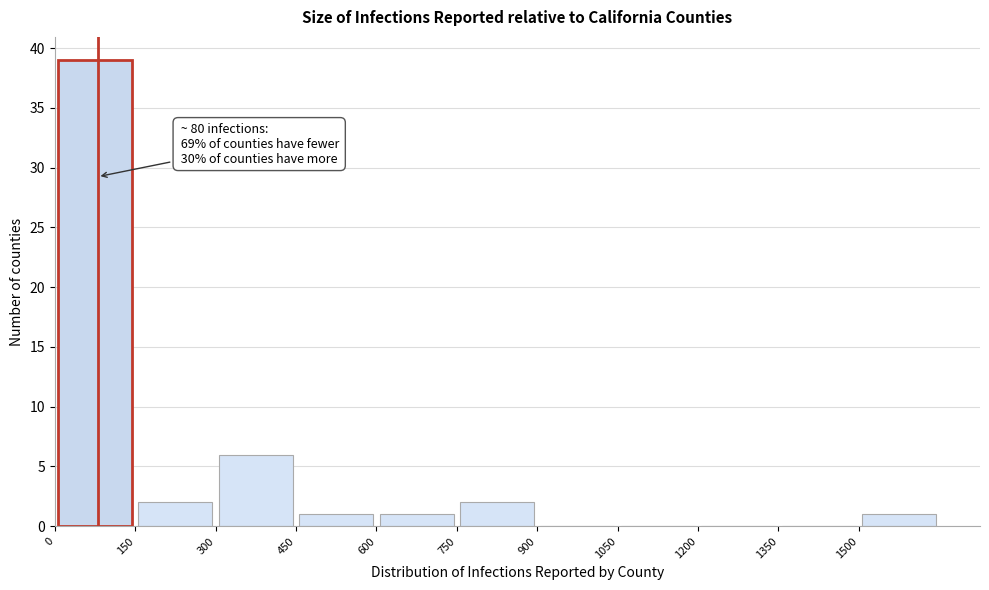

Over which range of the x-axis is the bar tallest?

0 to 150